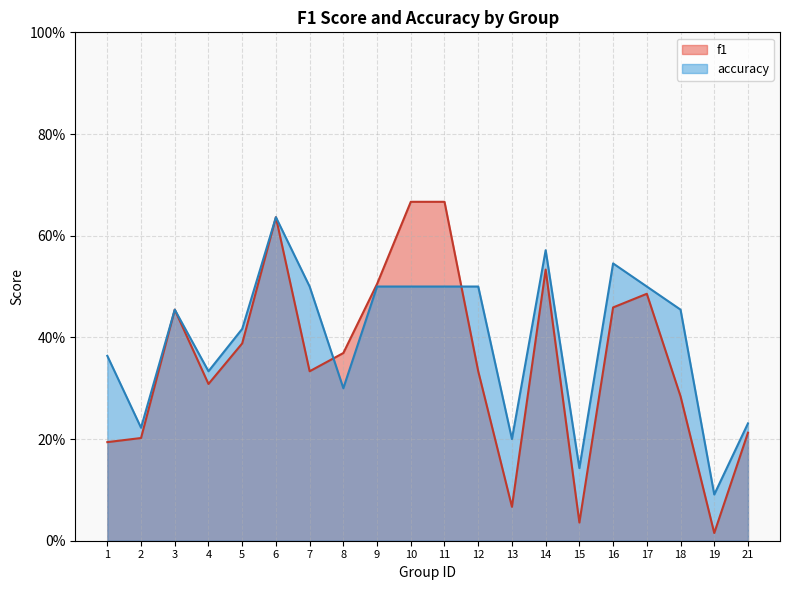

What is the value of the f1 point at the 14th from the left?

0.5